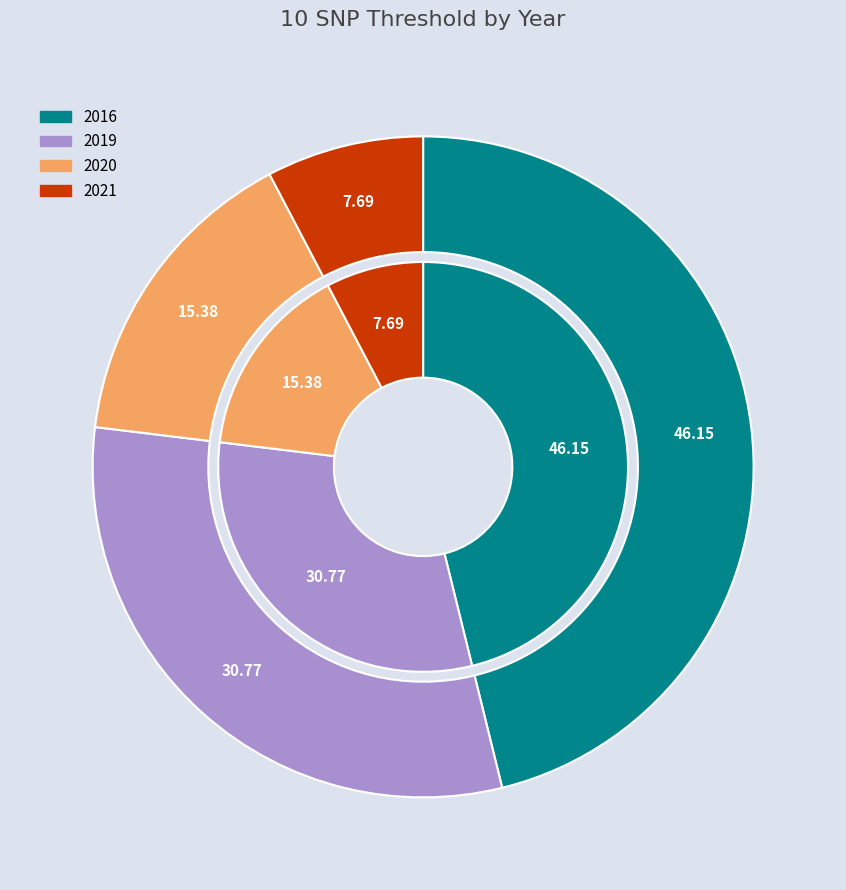

What portion of the pie excludes 2016?

53.8%